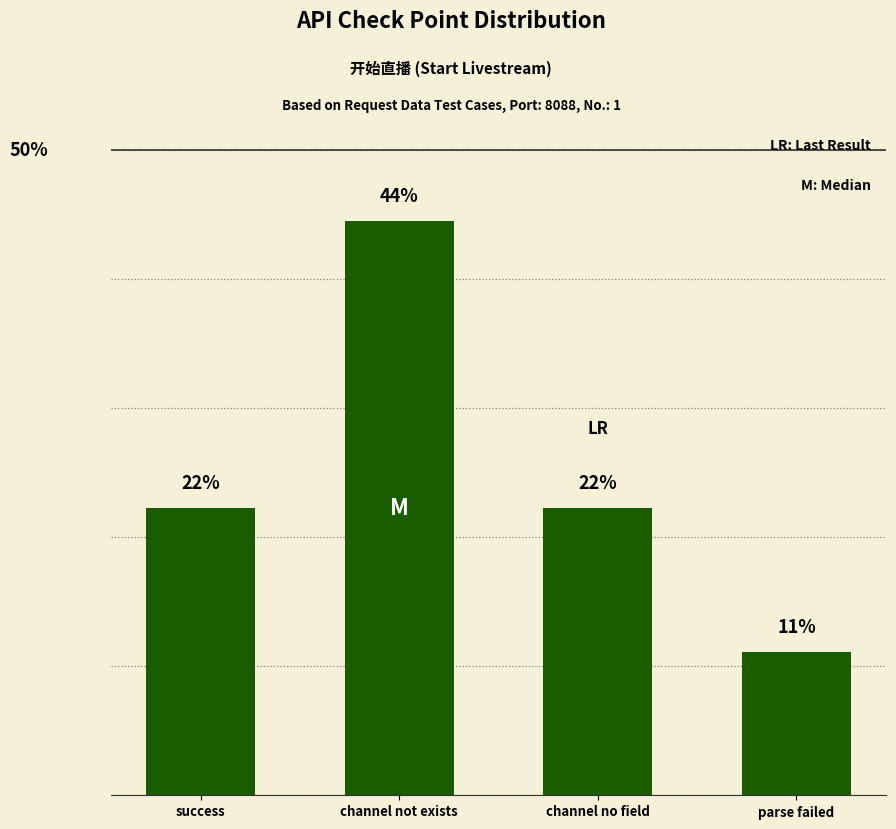

Does the chart contain any negative values?

No